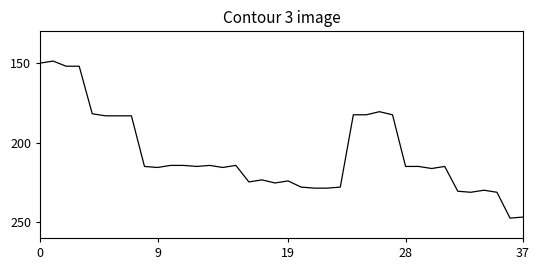

What is the smallest value displayed?

148.7